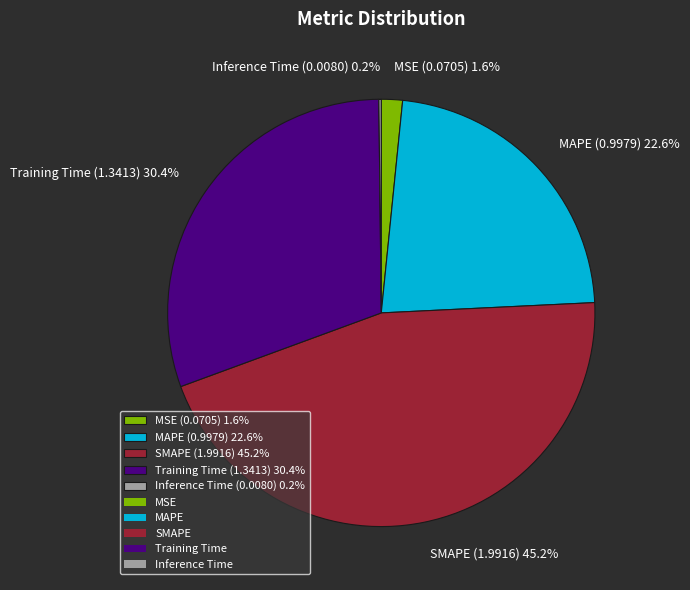

Does any single category account for the majority?

No